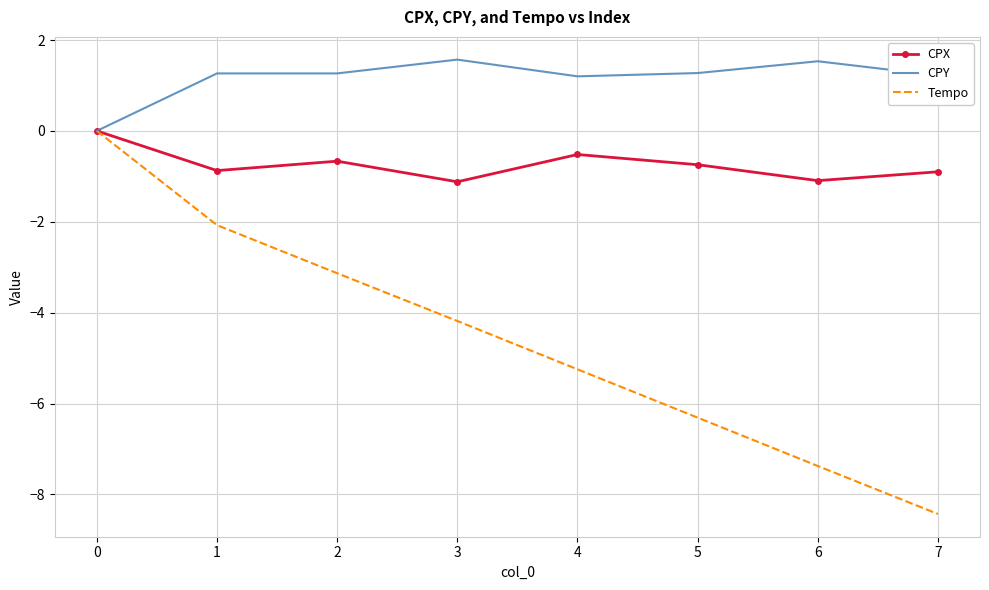

What are all the series names shown in the legend?

CPX, CPY, Tempo